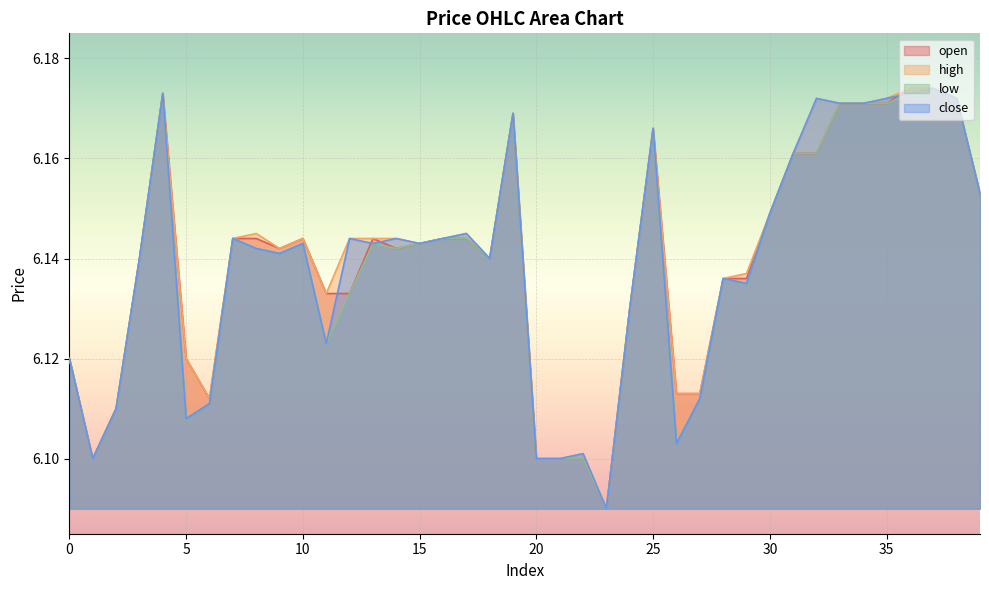

At which category does high reach its first local peak?

4